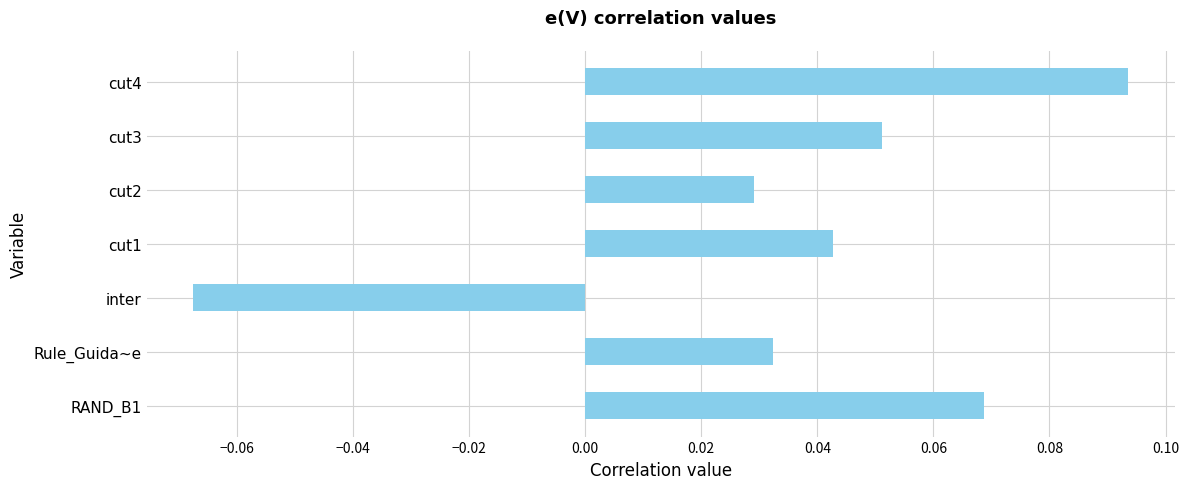

What is the sum of all values?

0.3